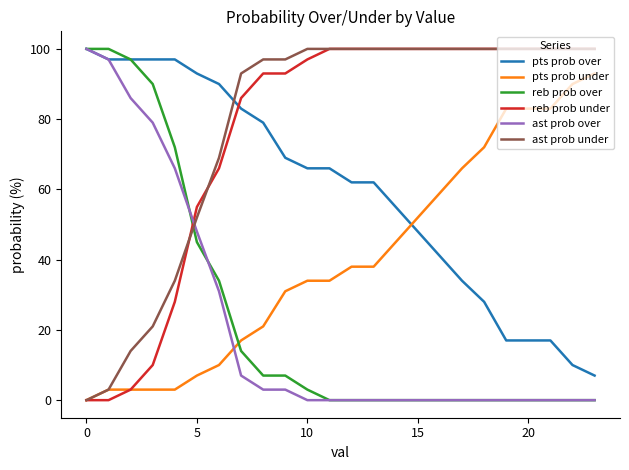

After their last crossing, which series has the higher values: pts prob over or reb prob under?

reb prob under